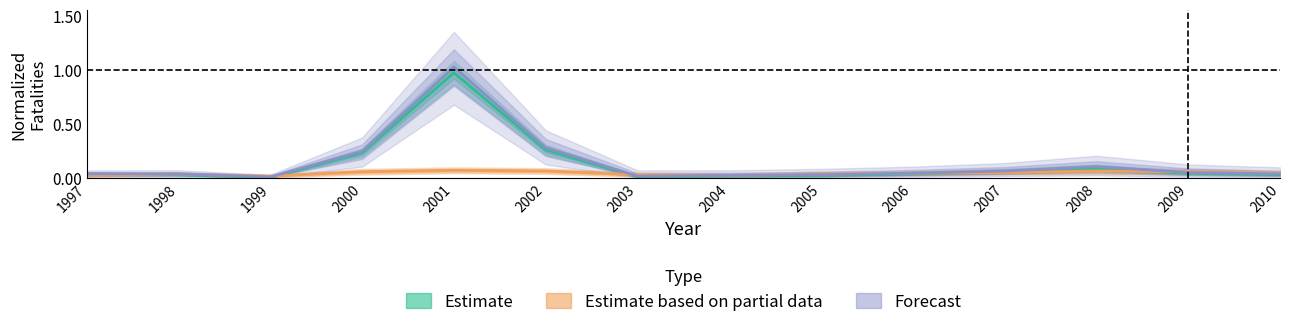

The Estimate series shows 0.0 at 1998. True or false?

True